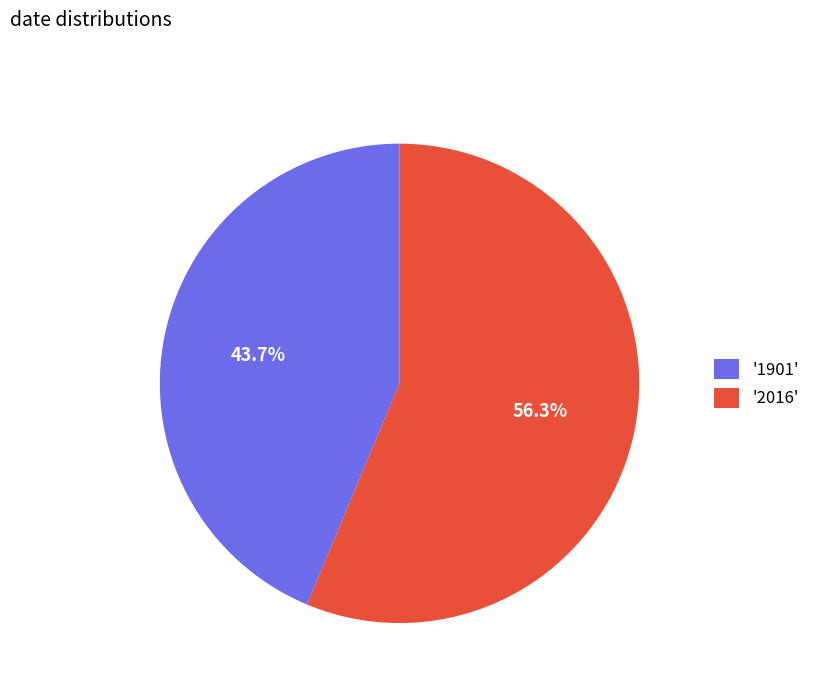

Rank the categories by value from lowest to highest.

'1901', '2016'